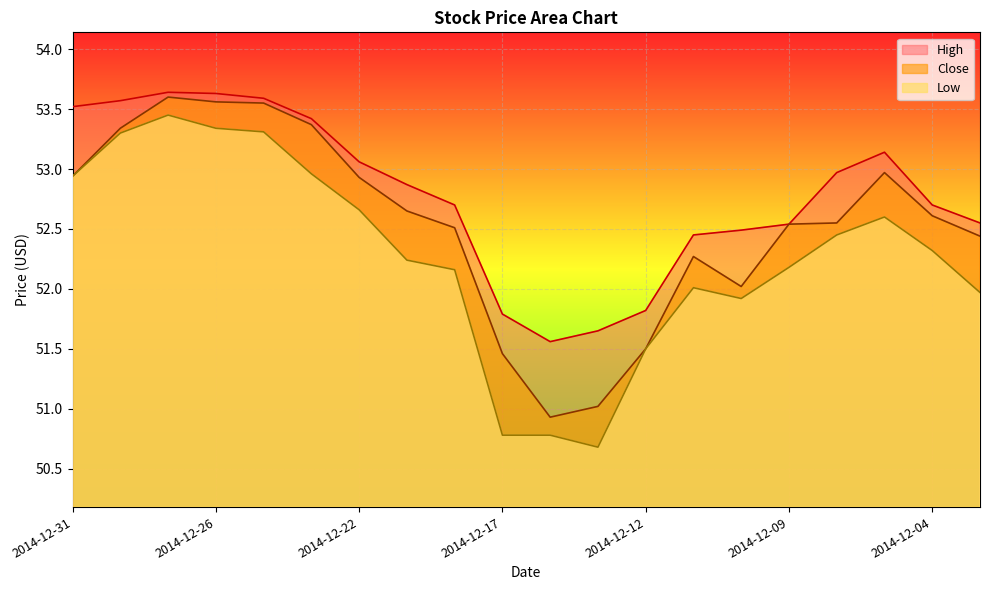

True or false: Low and Close intersect in this chart.

False